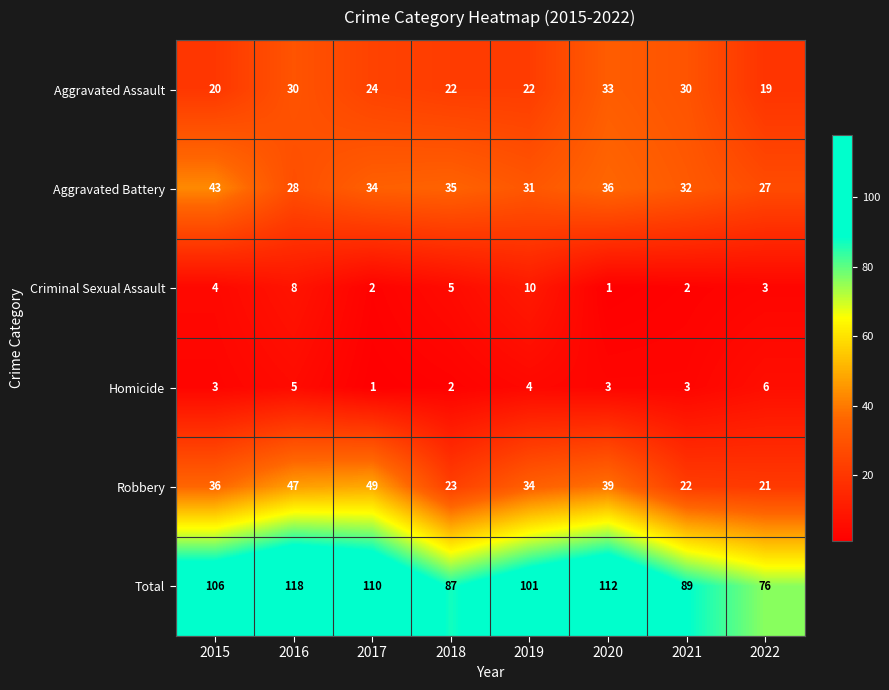

What is the sum of all Aggravated Battery values?

266